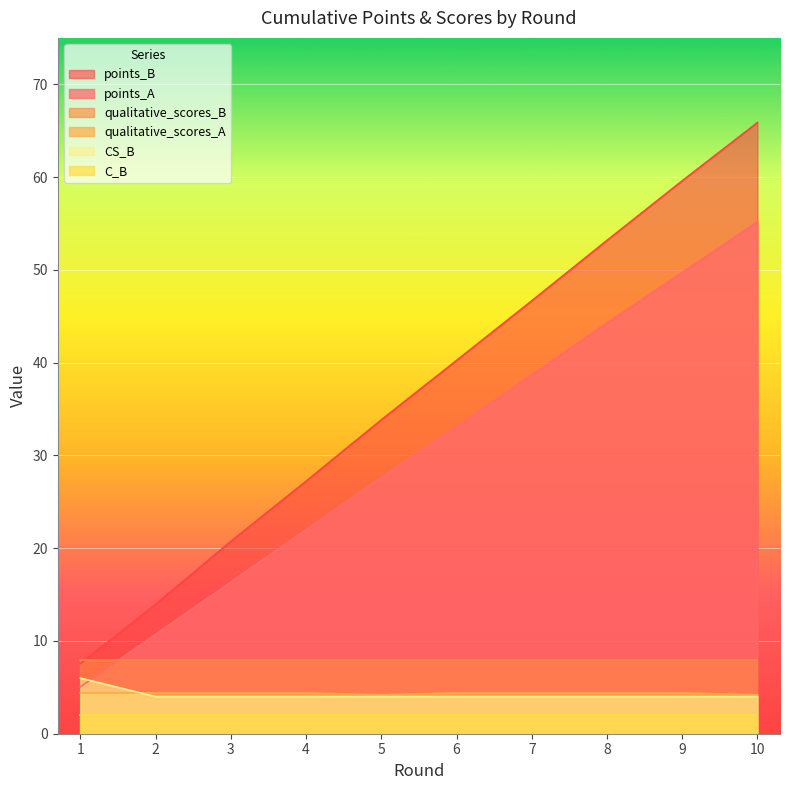

What is the difference between the second highest and minimum values in the points_A series?

44.7